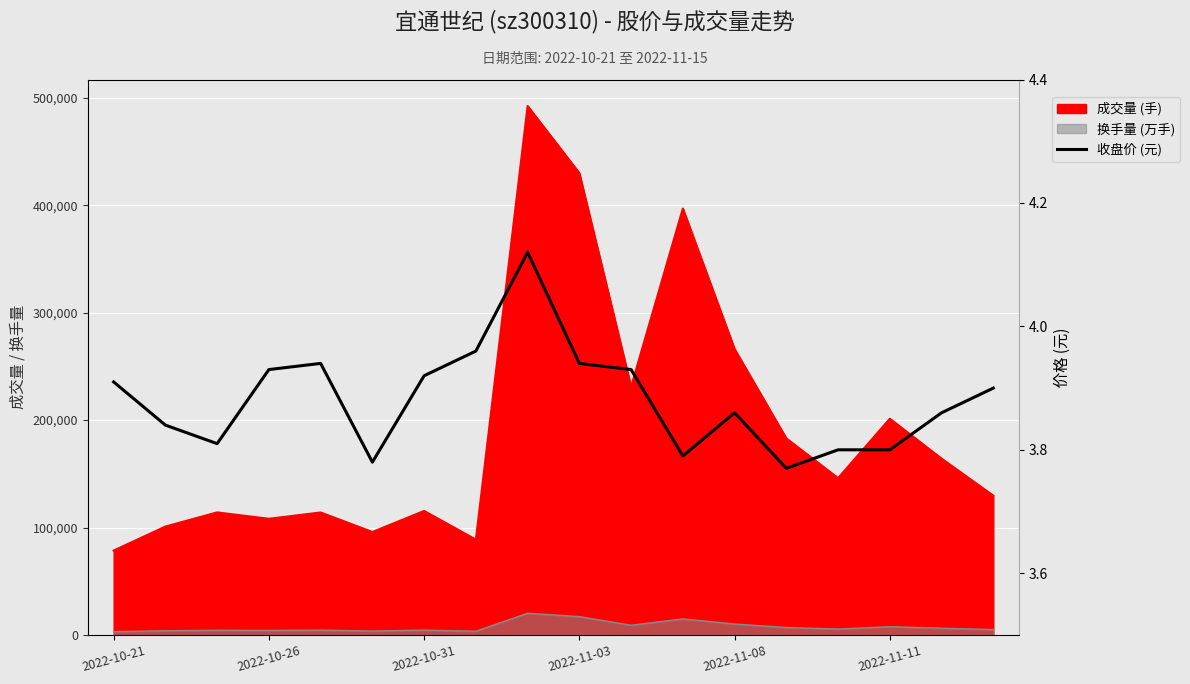

At which category does the chart reach its minimum across all series?

13